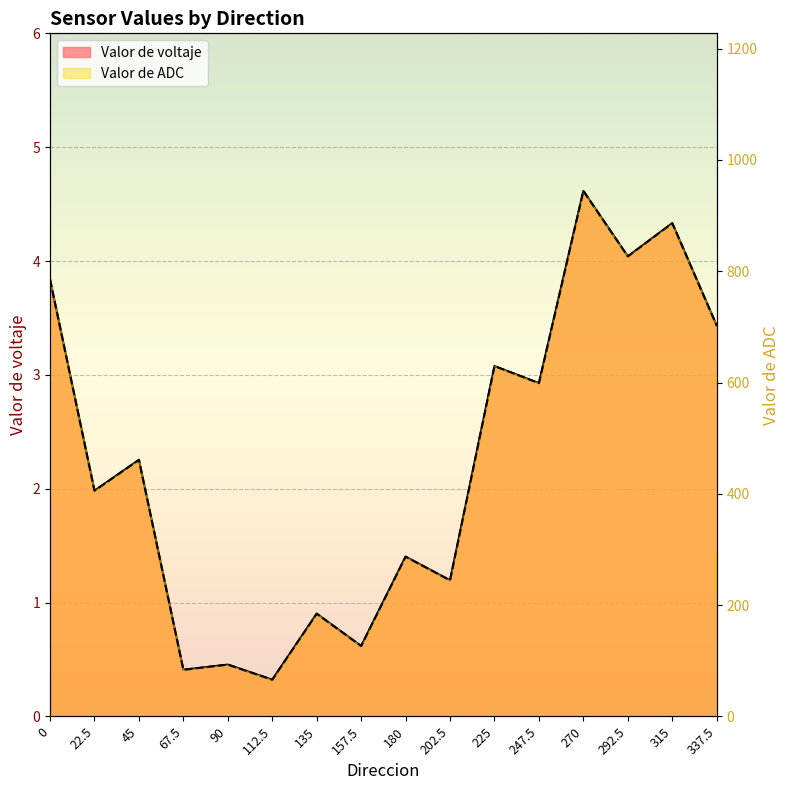

What is the label of the 14th point from the right?

45